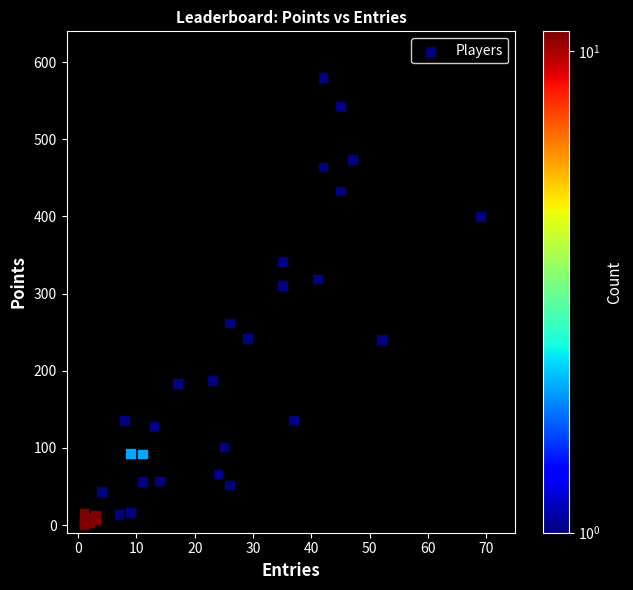

What Y value in the scatter plot is closest to 290?

310